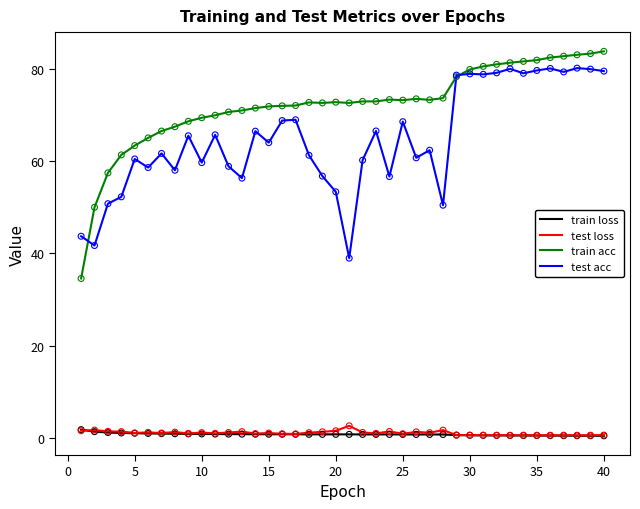

Which series has the largest total across all categories?

train acc